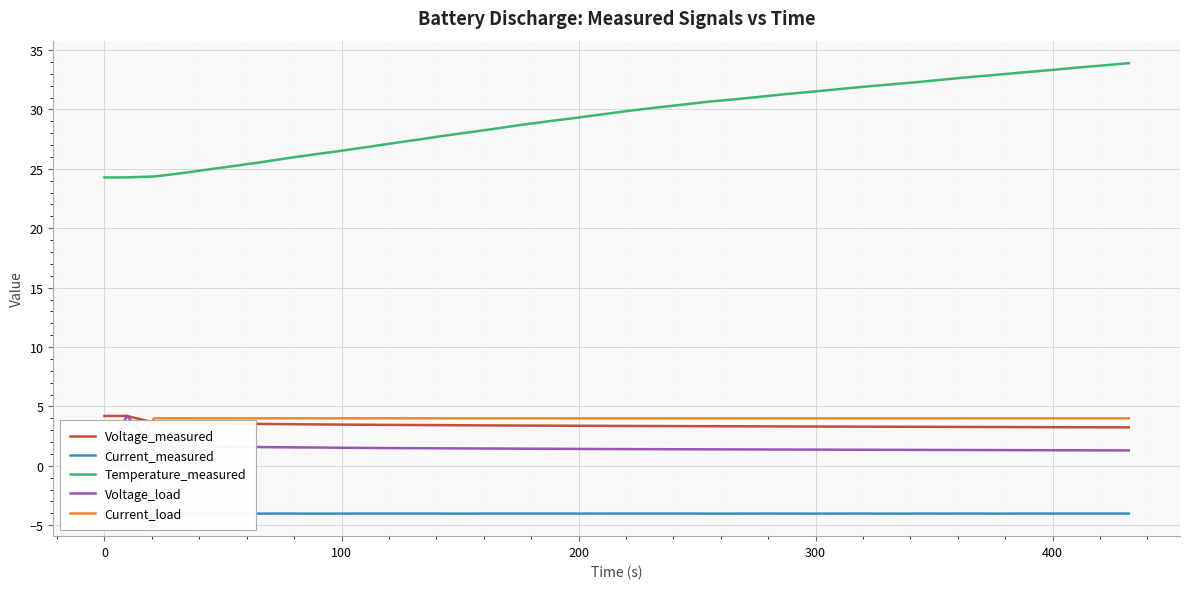

True or false: Temperature_measured and Voltage_measured cross at least once.

False